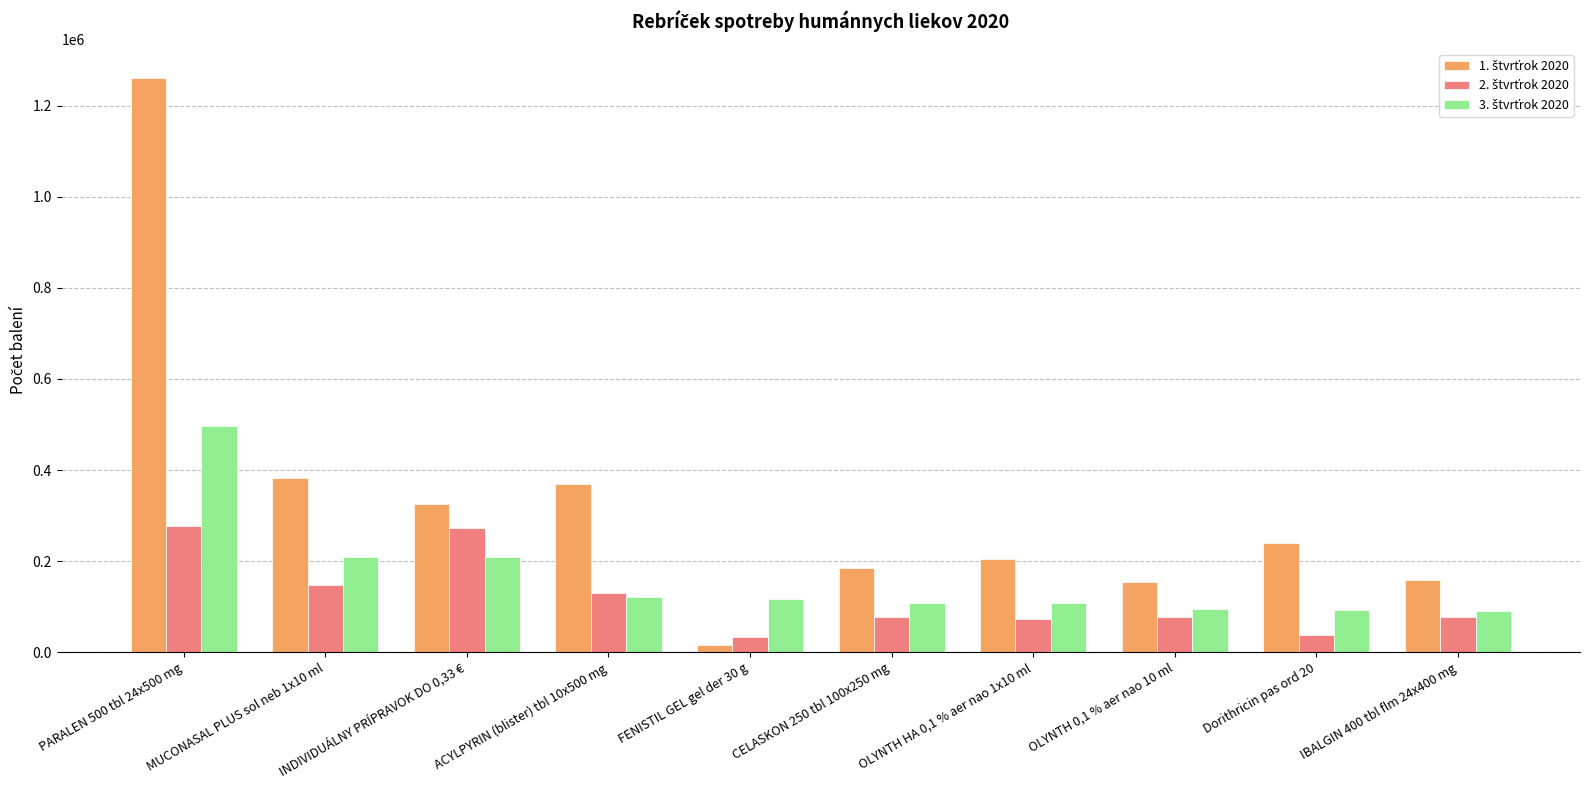

What is the maximum value shown in the chart?

1261905.2